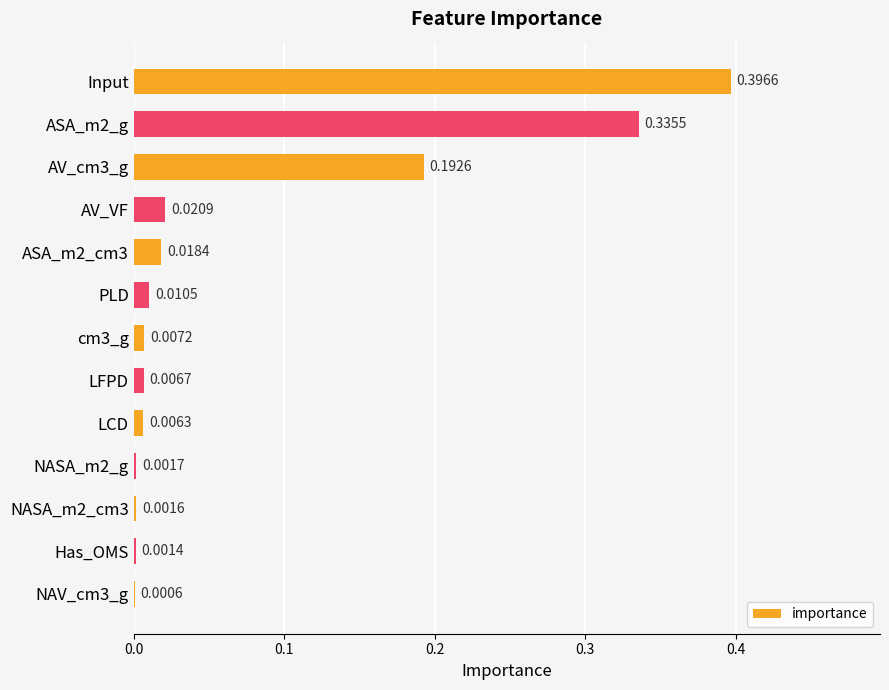

What is the sum of all values?

1.0